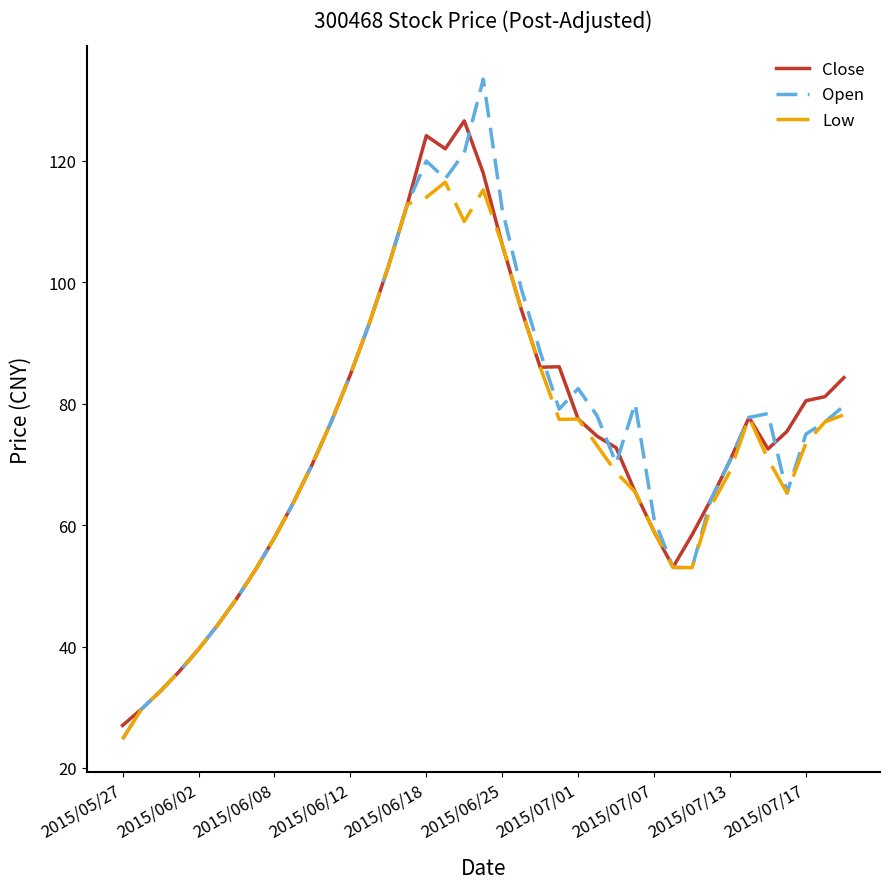

What are all the series names shown in the legend?

Close, Open, Low